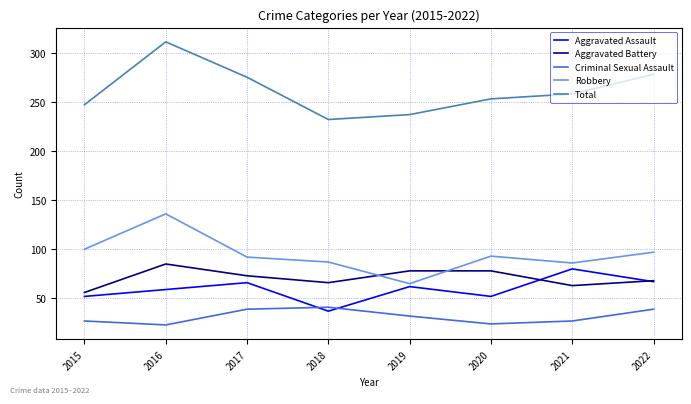

What is the total value across all series at 2017?

545